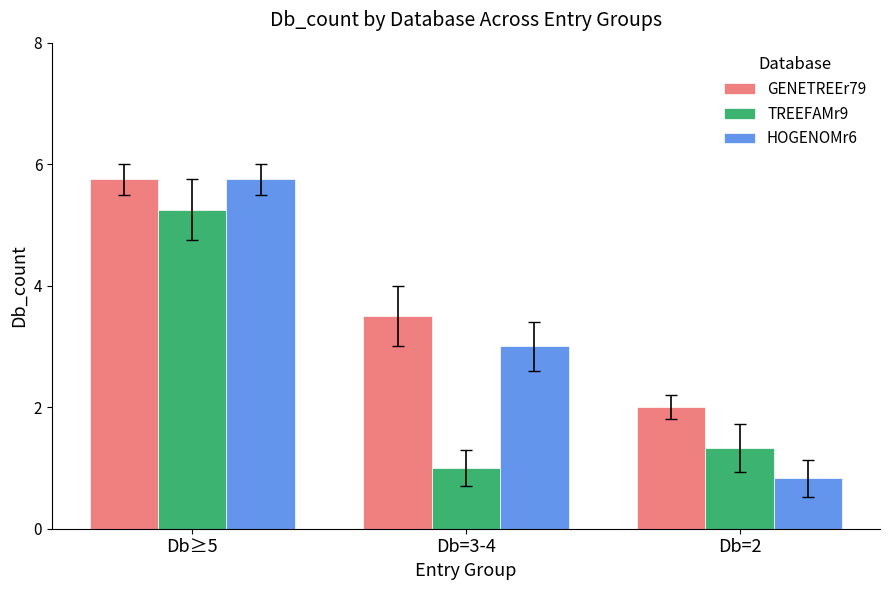

Which series changed the most between Db≥5 and Db=2?

HOGENOMr6